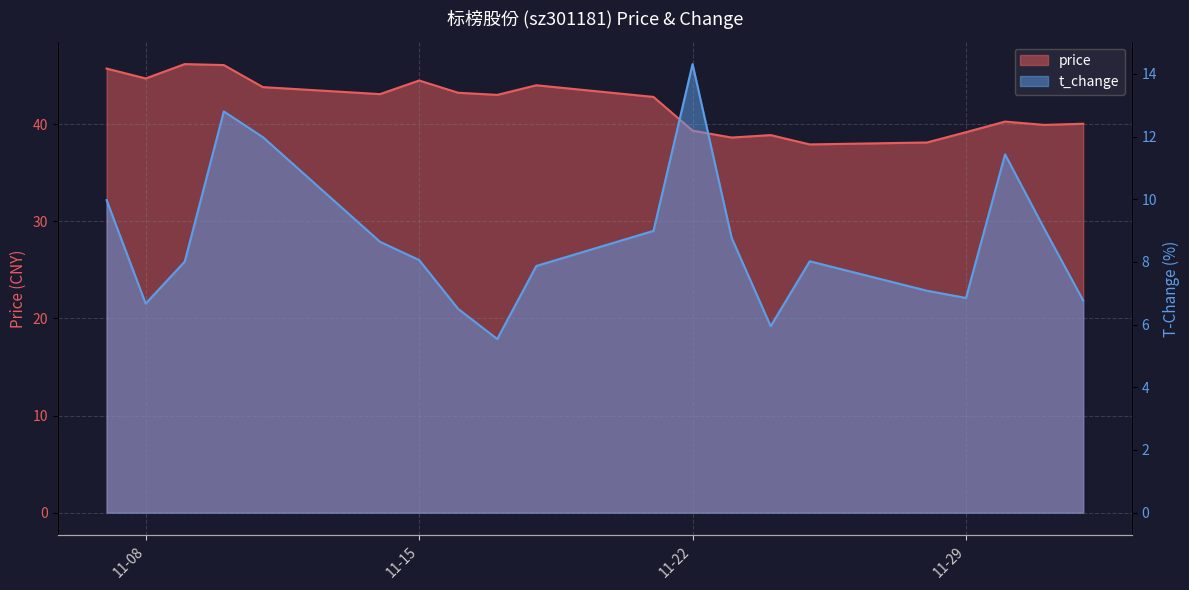

At which category is the sum across all series the highest?

2022-11-10